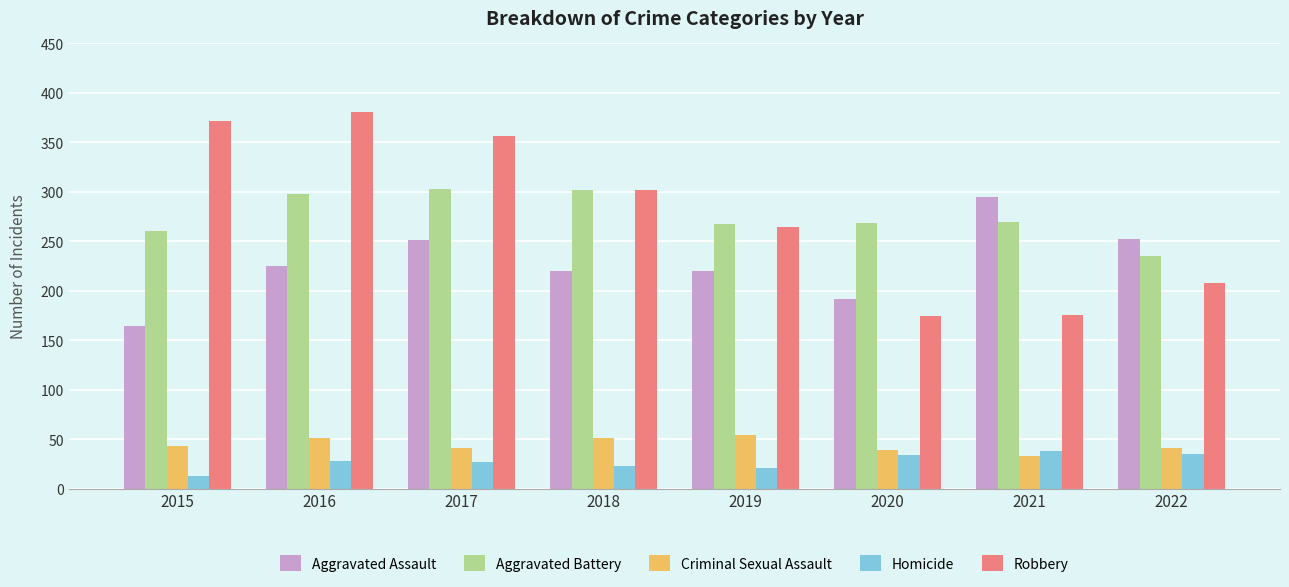

Is the value of Aggravated Assault at 2021 greater than the value of Aggravated Battery at 2020?

Yes